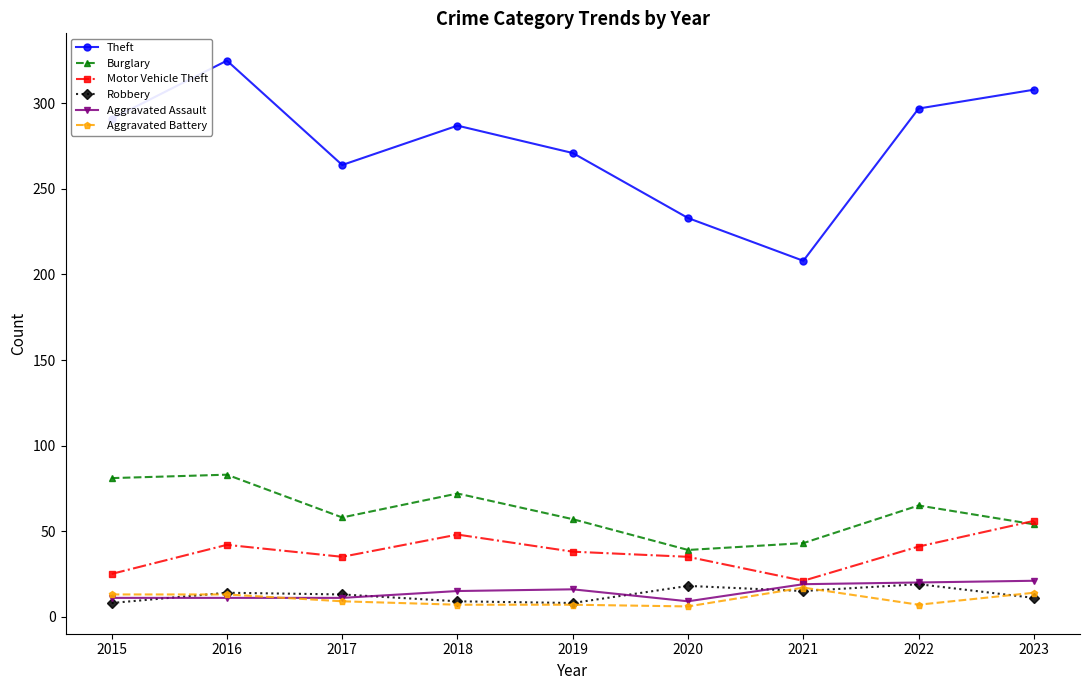

What are all the series names shown in the legend?

Theft, Burglary, Motor Vehicle Theft, Robbery, Aggravated Assault, Aggravated Battery